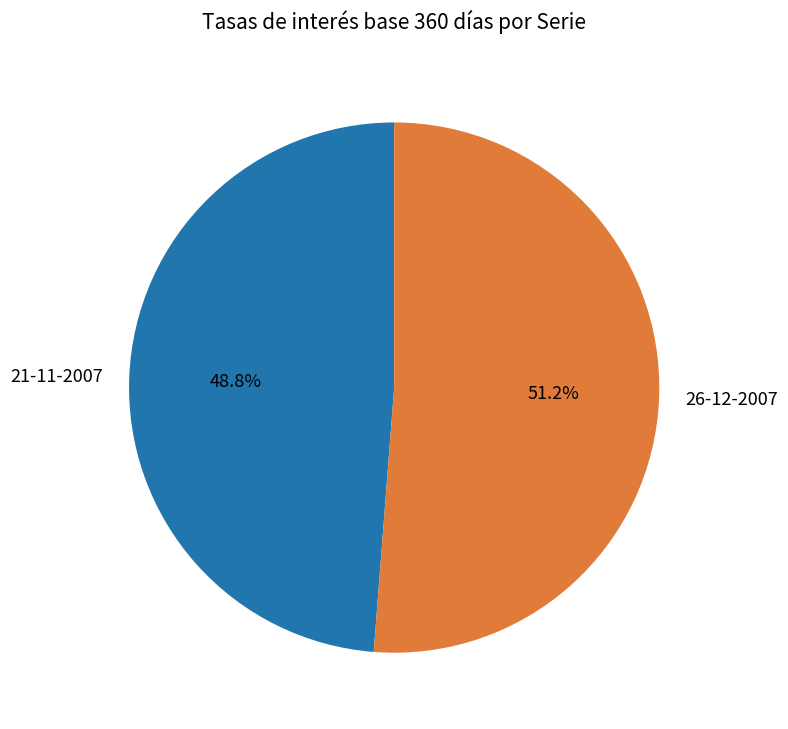

Which category accounts for the majority?

26-12-2007